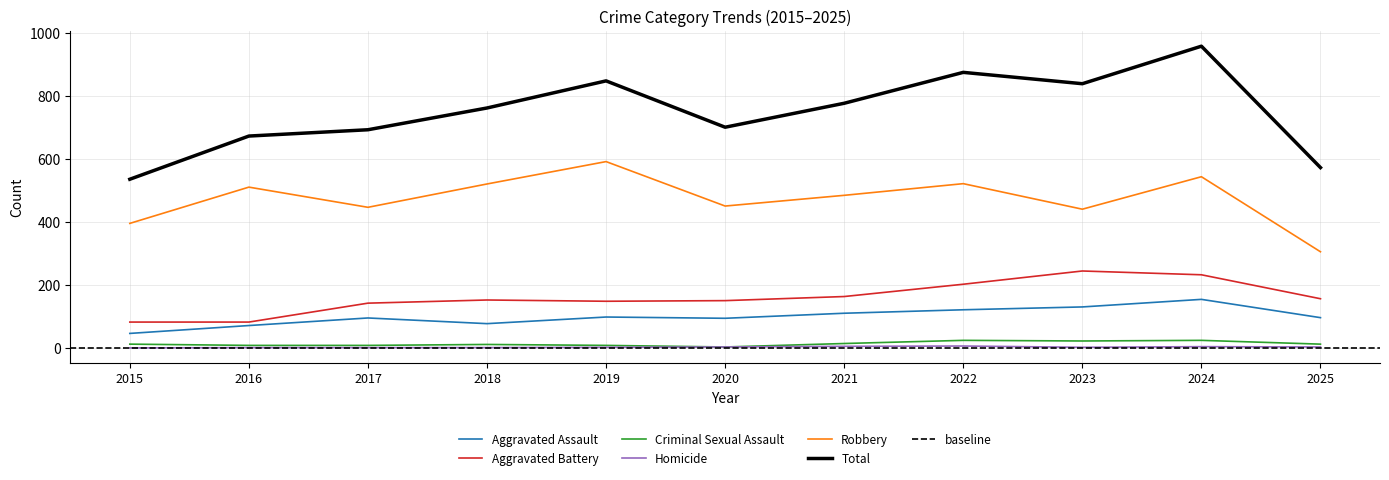

True or false: Aggravated Assault and Criminal Sexual Assault cross at least once.

False